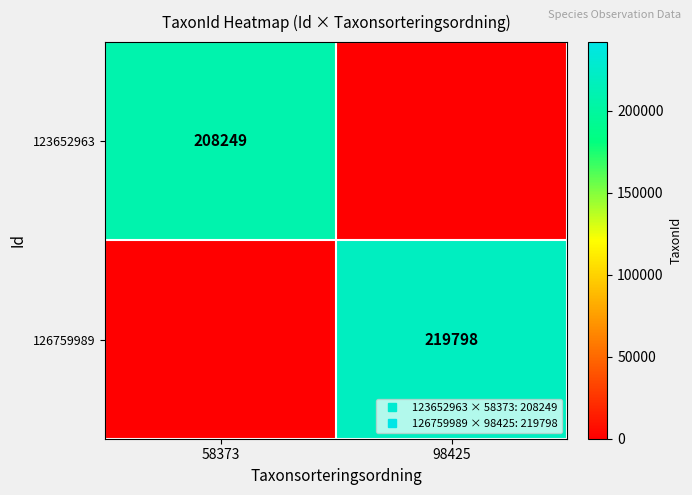

Where is 123652963 nearest to the value 104124?

98425